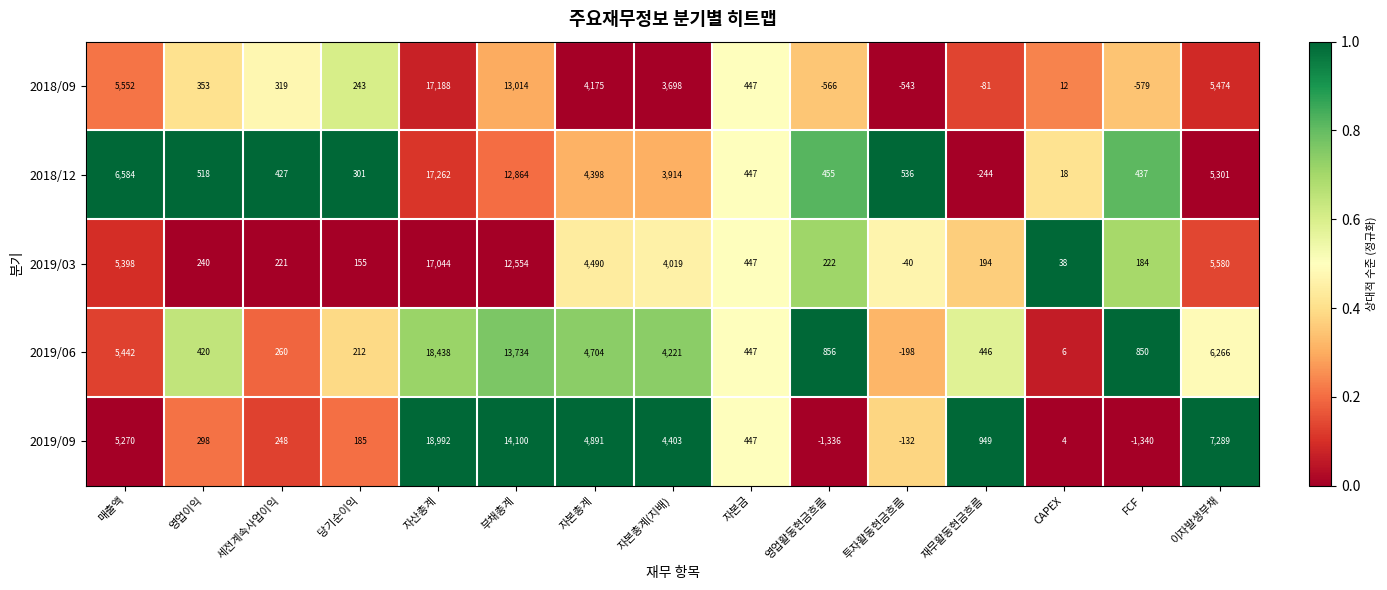

What is the average value of the 2018/09 series?

3247